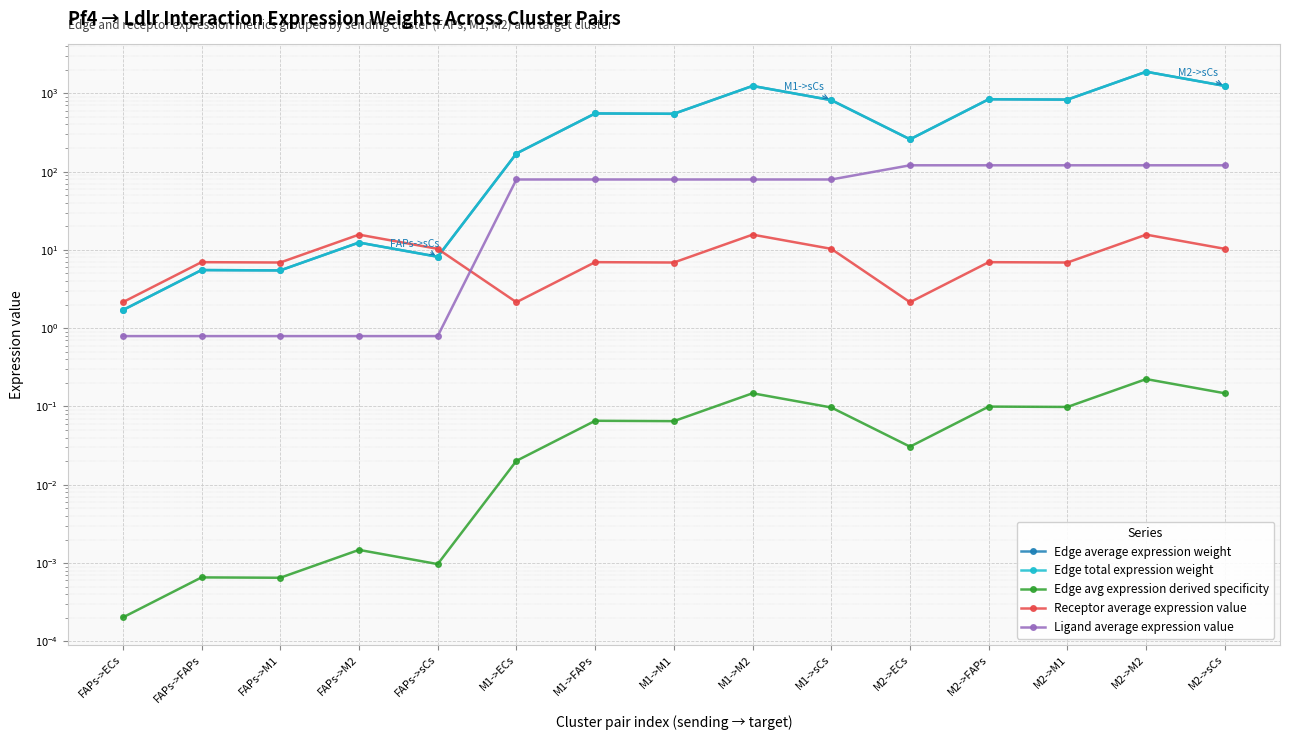

Reading left to right, what are all the values shown in this chart?

Edge average expression weight: 1.7	5.5	5.5	12.4	8.2	170.4	553.4	547.6	1243.0	818.5	258.7	840.2	831.4	1887.3	1242.7
Edge total expression weight: 1.7	5.5	5.5	12.4	8.2	170.4	553.4	547.6	1243.0	818.5	258.7	840.2	831.4	1887.3	1242.7
Edge avg expression derived specificity: 0.0	0.0	0.0	0.0	0.0	0.0	0.1	0.1	0.1	0.1	0.0	0.1	0.1	0.2	0.1
Receptor average expression value: 2.1	7.0	6.9	15.7	10.3	2.1	7.0	6.9	15.7	10.3	2.1	7.0	6.9	15.7	10.3
Ligand average expression value: 0.8	0.8	0.8	0.8	0.8	79.3	79.3	79.3	79.3	79.3	120.5	120.5	120.5	120.5	120.5